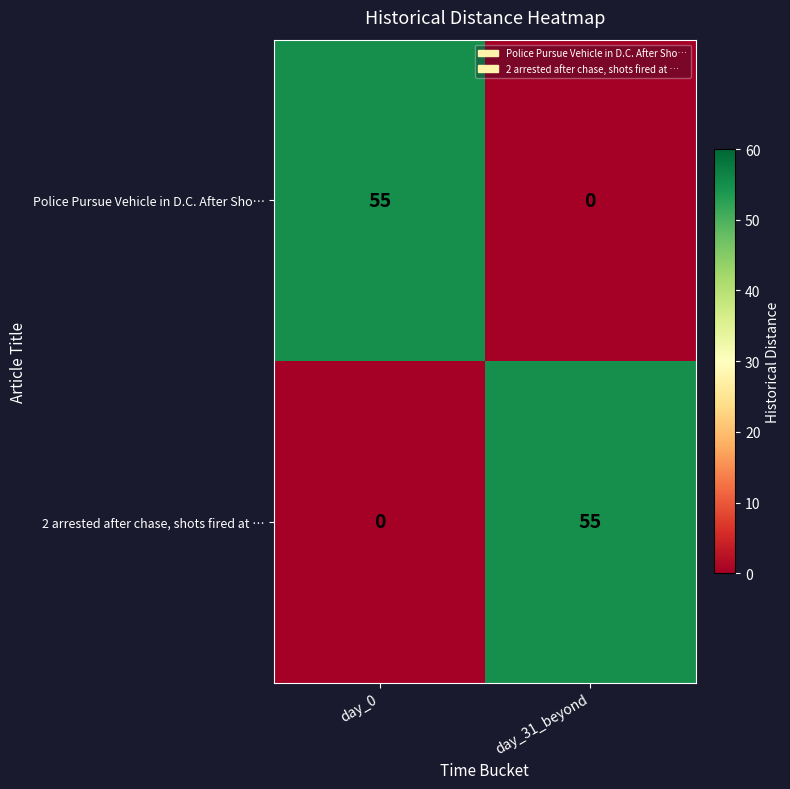

Which category has the highest value in the 2 arrested after chase, shots fired at … series?

day_31_beyond